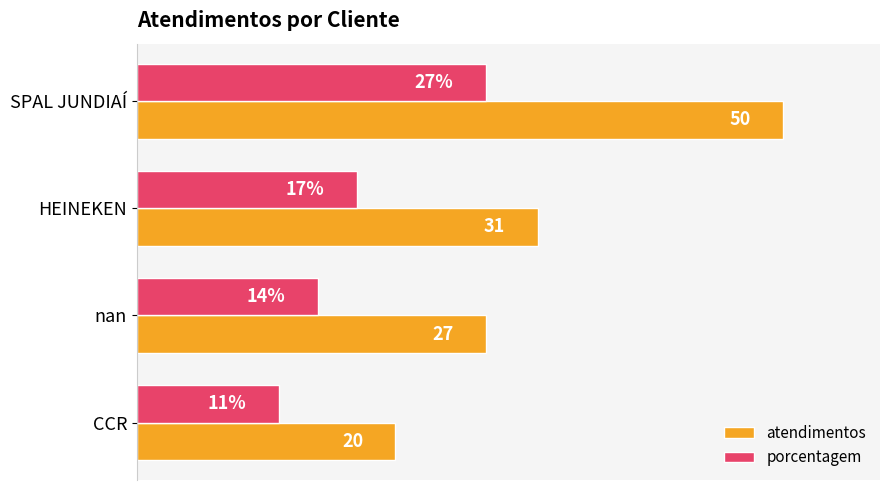

Rank the series by their average value, from lowest to highest.

porcentagem, atendimentos